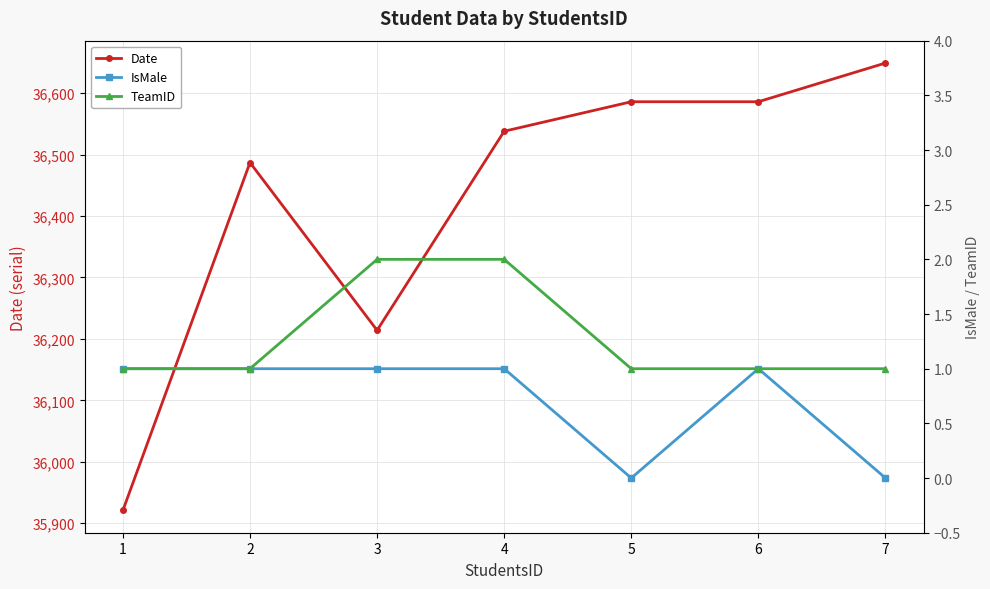

What is the sum of all Date values?

254981